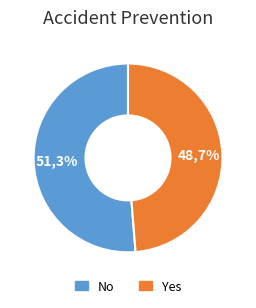

To the nearest percent, what percentage of the pie is Yes?

49%